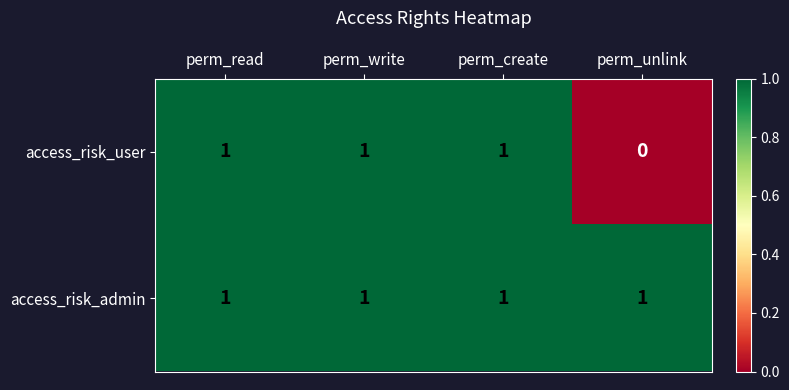

Reading left to right, transcribe all the data shown in this chart.

access_risk_user: perm_read=1	perm_write=1	perm_create=1	perm_unlink=0
access_risk_admin: perm_read=1	perm_write=1	perm_create=1	perm_unlink=1